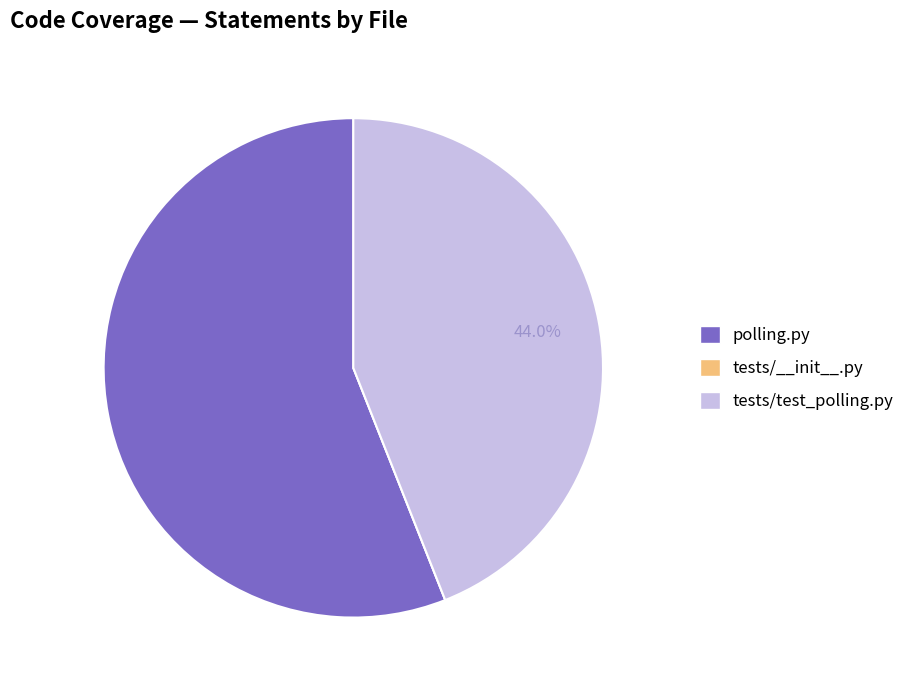

To the nearest percent, what is the average slice percentage?

33%